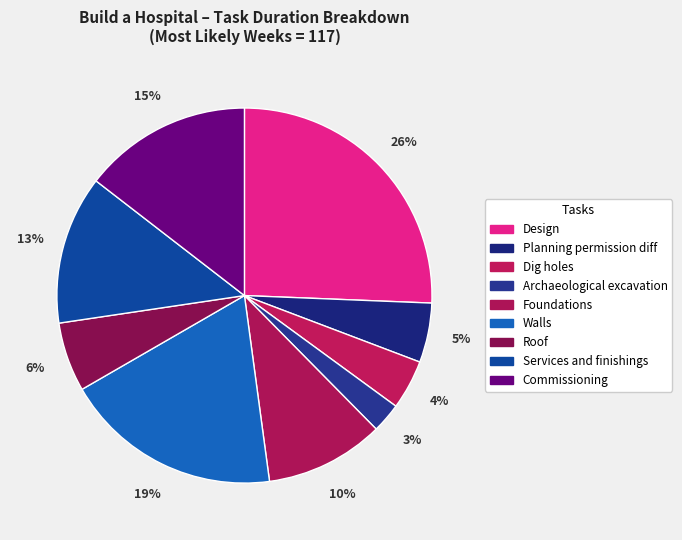

How many slices are in this pie chart?

9